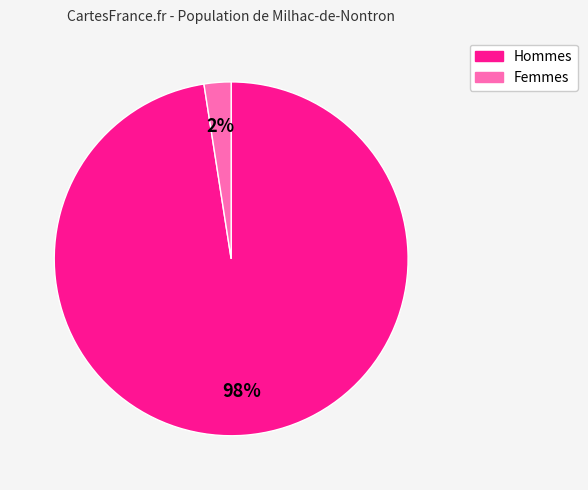

To the nearest percent, what percentage of the pie is Hommes?

98%